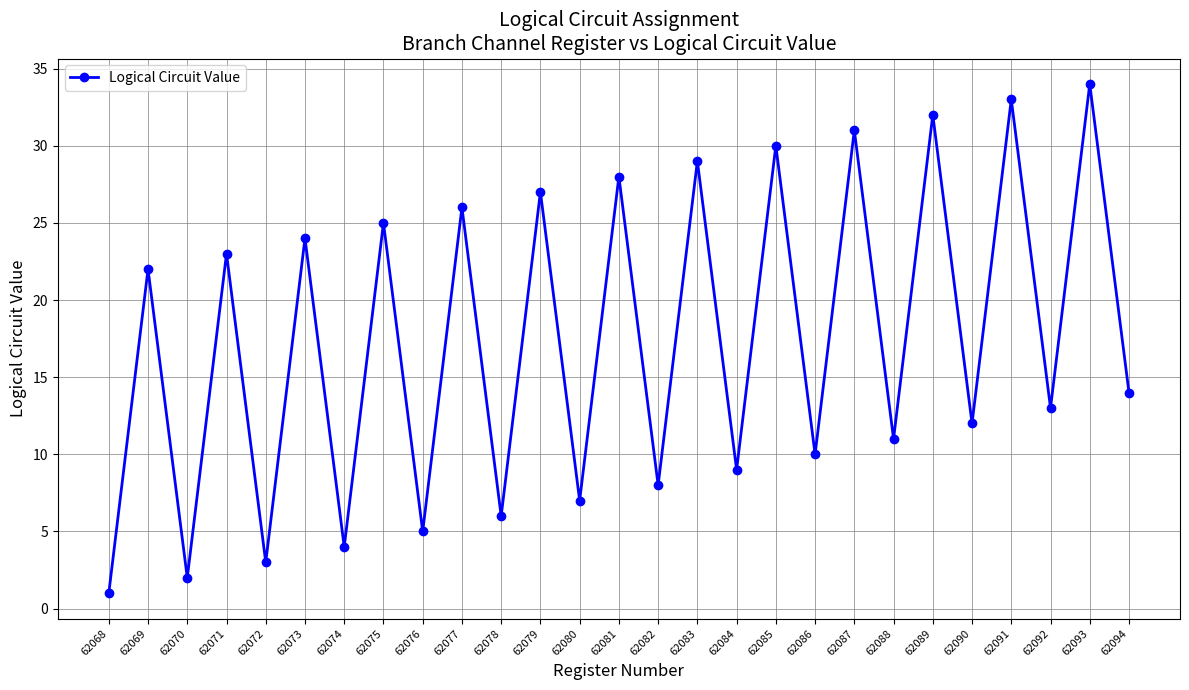

Count the number of data series in this chart.

1